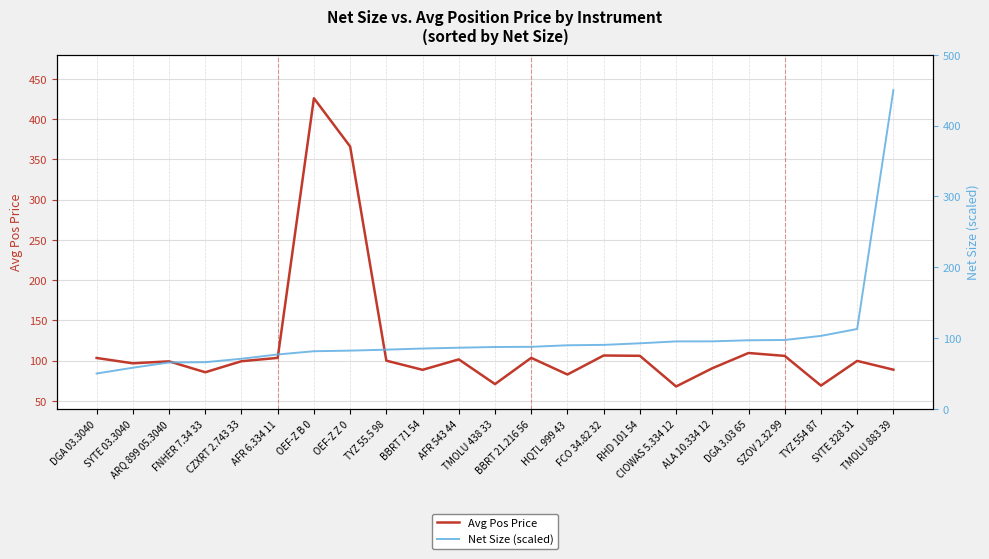

Which label corresponds to the smallest value in the chart?

DGA 03.3040